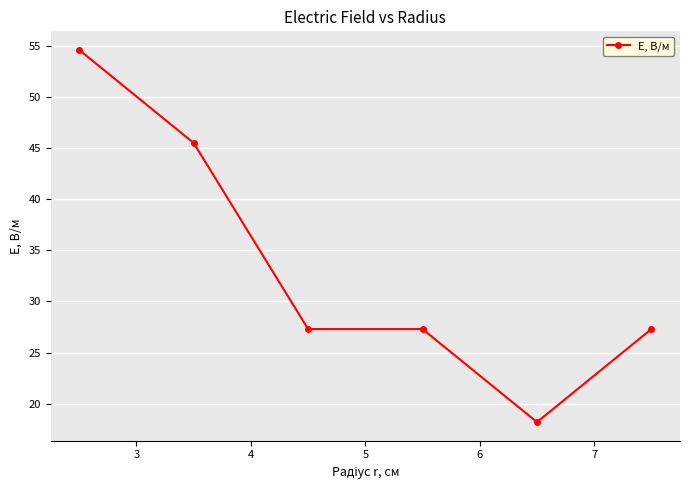

True or false: there are more than 1 points higher than both neighbors.

False